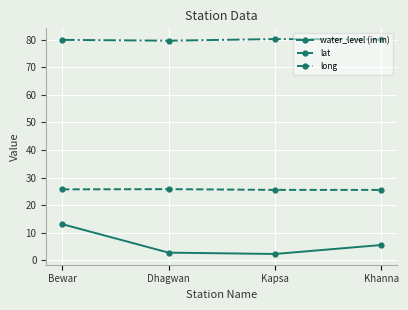

True or false: water_level (in m) has more than 1 points higher than both neighbors.

False